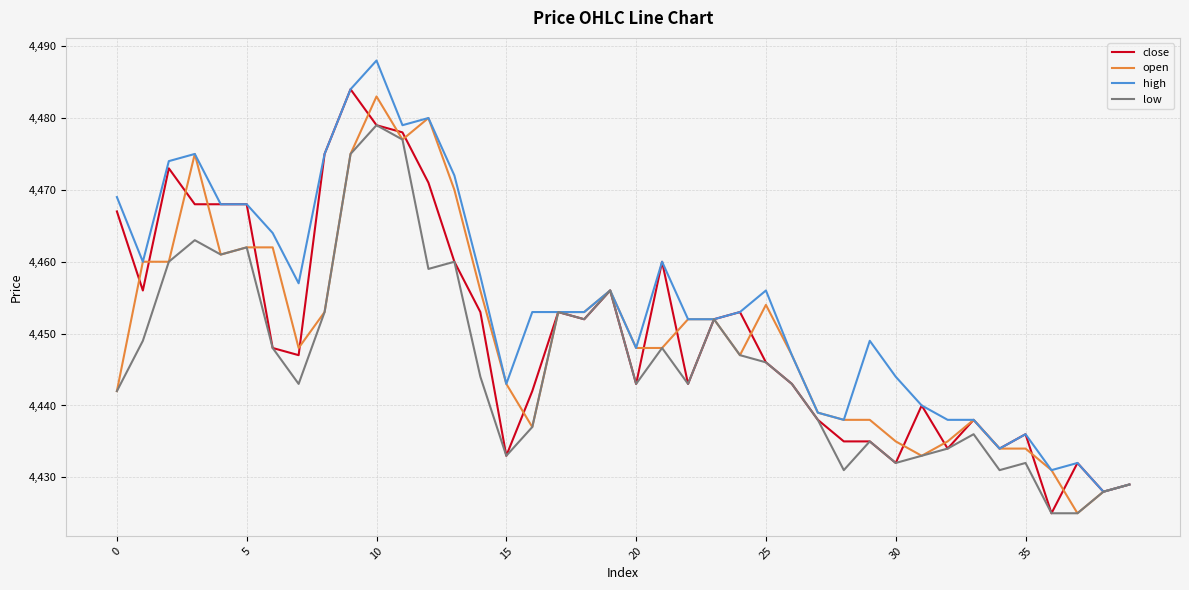

What is the lowest value of the low series?

4425